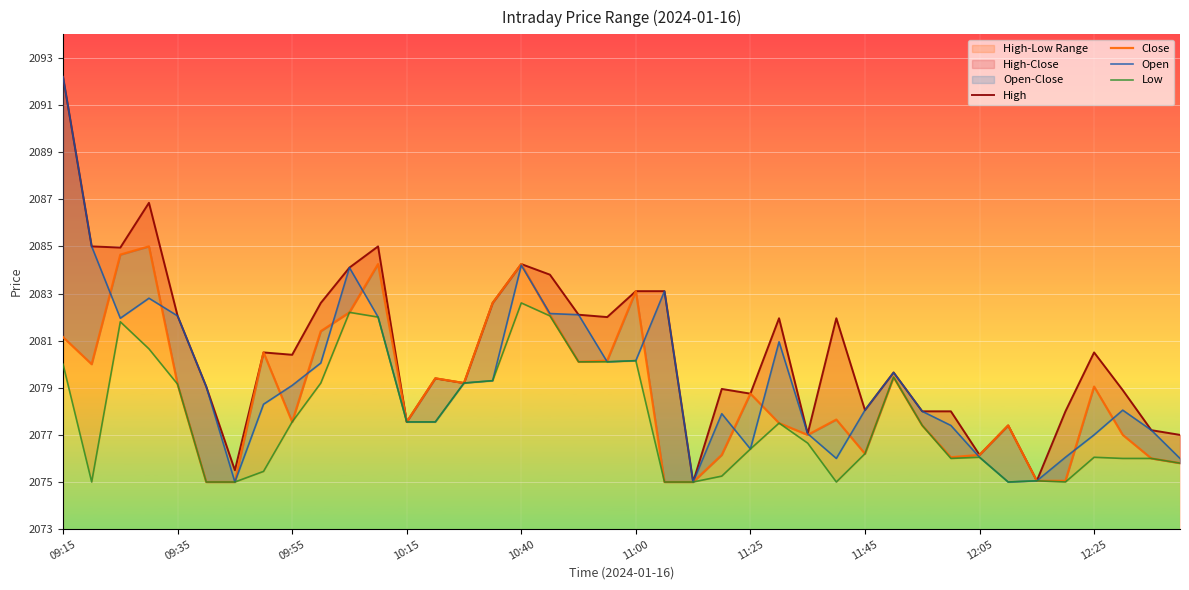

How many data points does each series have?

40